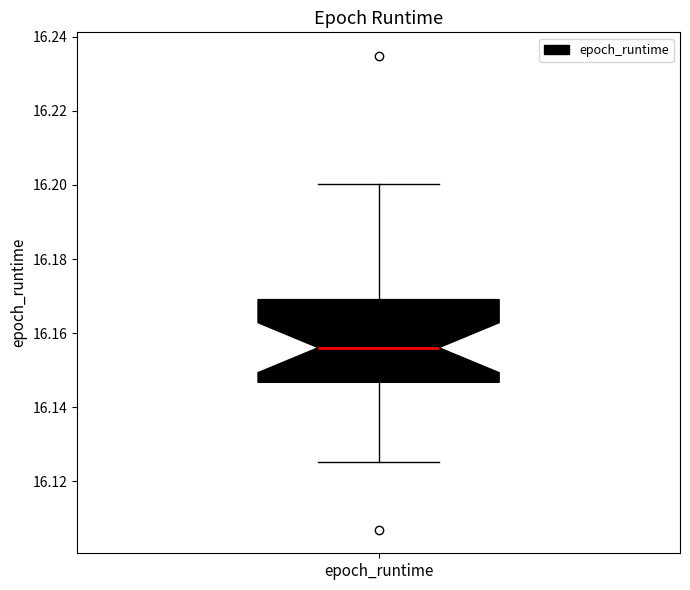

Transcribe this box plot: give where the median line is, the range the box spans, and where the two whiskers end, as read against the y-axis. The values are not printed on the chart, so give them approximately, as read against the axis.

median 16.156, box 16.146 to 16.170, whiskers 16.126 to 16.200